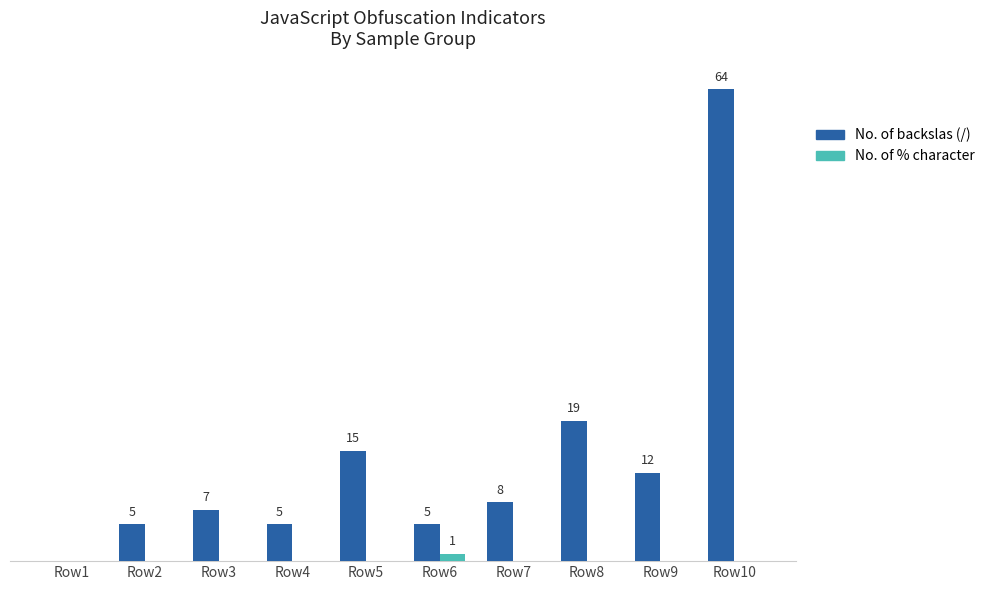

Is the value of No. of backslas (/) at Row10 greater than the value of No. of % character at Row9?

Yes